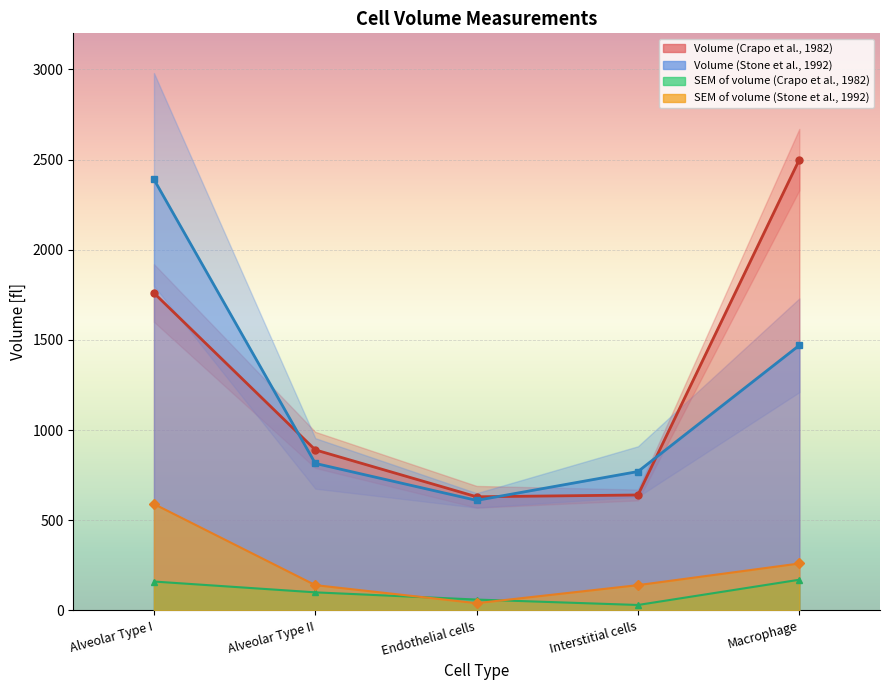

At Macrophage, list the series in order from smallest to largest.

SEM of volume (Crapo et al., 1982), SEM of volume (Stone et al., 1992), Volume (Stone et al., 1992), Volume (Crapo et al., 1982)